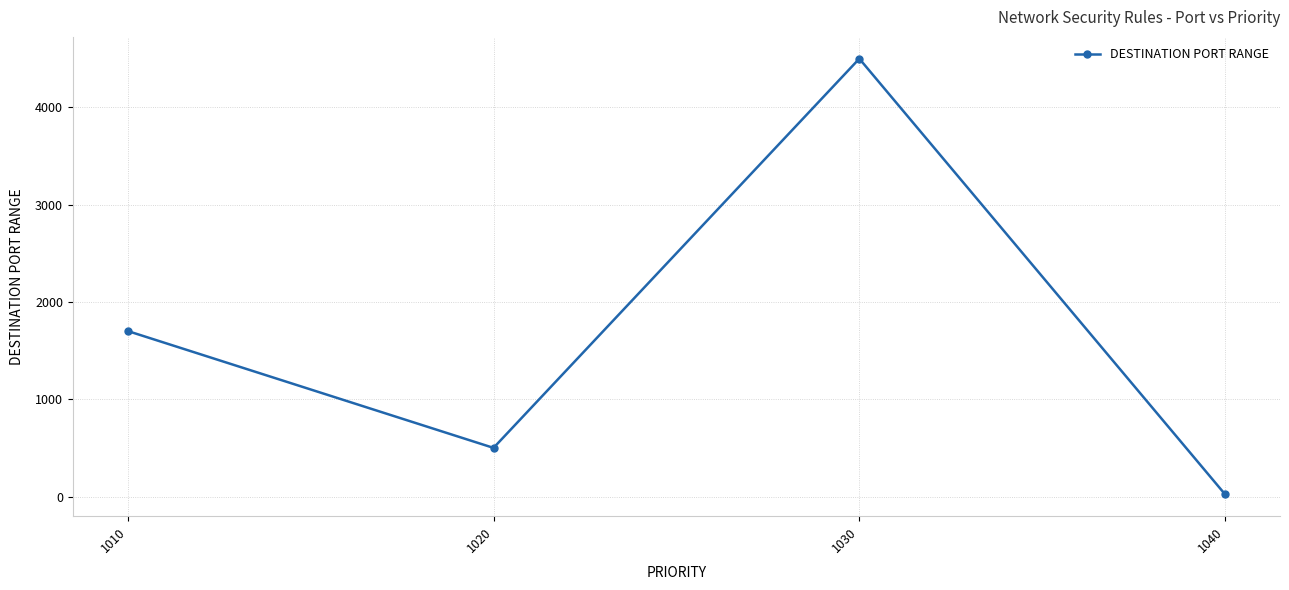

Reading left to right, what are all the values shown in this chart?

1010=1701	1020=500	1030=4500	1040=22